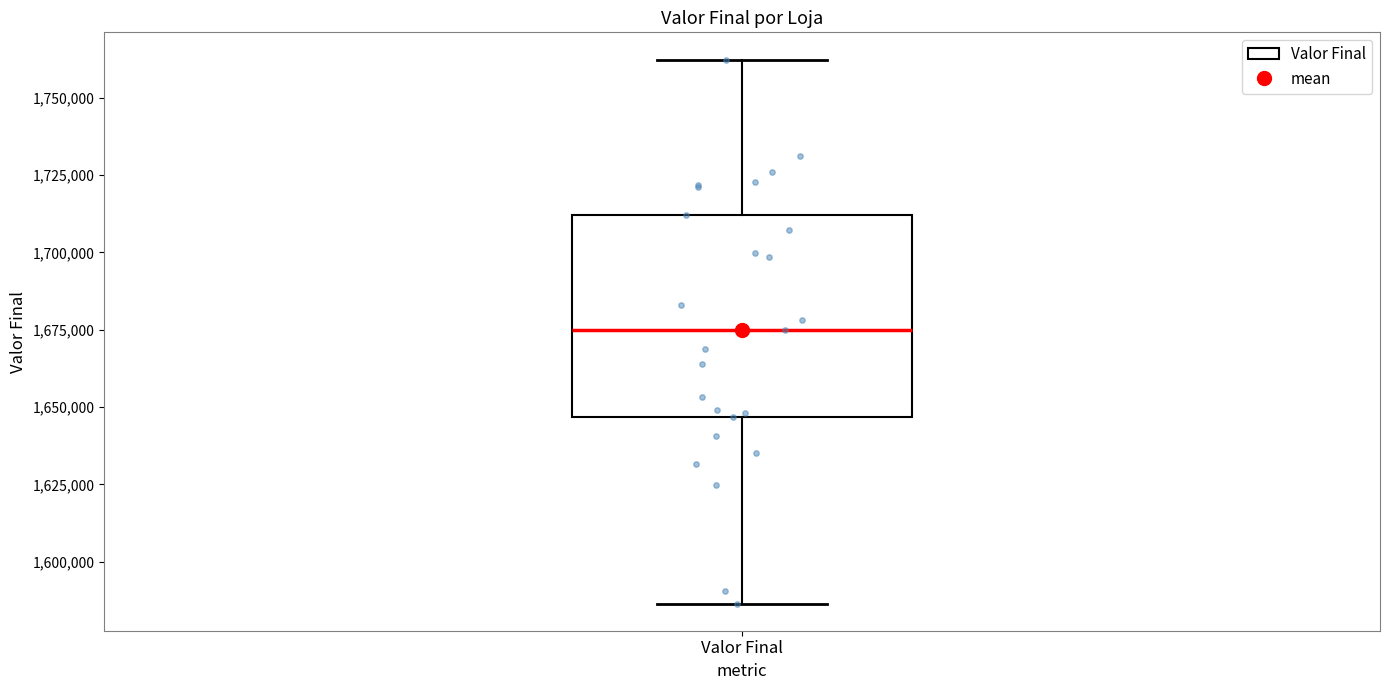

Read this box plot against the y-axis: the position of the median line, the range covered by the box, and the ends of both whiskers. The values are not printed on the chart, so give them approximately, as read against the axis.

median 1675000, box 1645000 to 1710000, whiskers 1585000 to 1760000